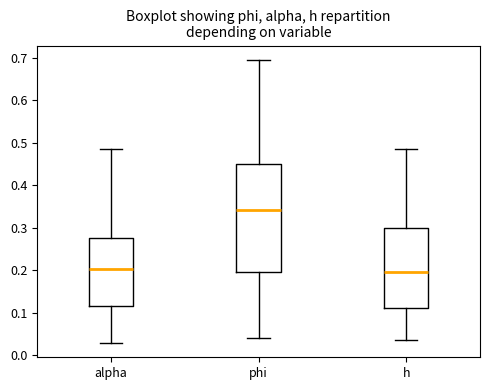

Where does the upper whisker of the box for phi end on the y-axis? The values are not printed on the chart, so give them approximately, as read against the axis.

0.70